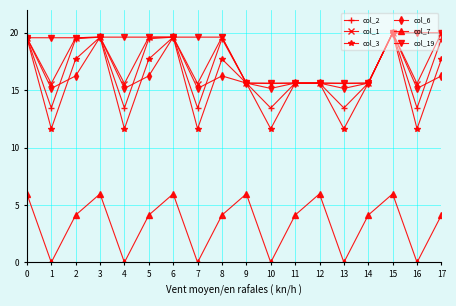

True or false: col_7 and col_1 intersect in this chart.

False